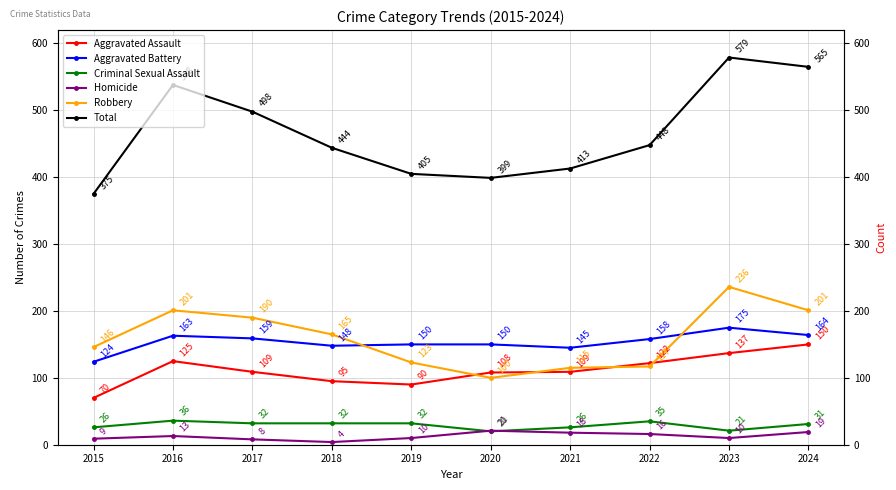

What is the value of the Homicide point at the 5th from the left?

10